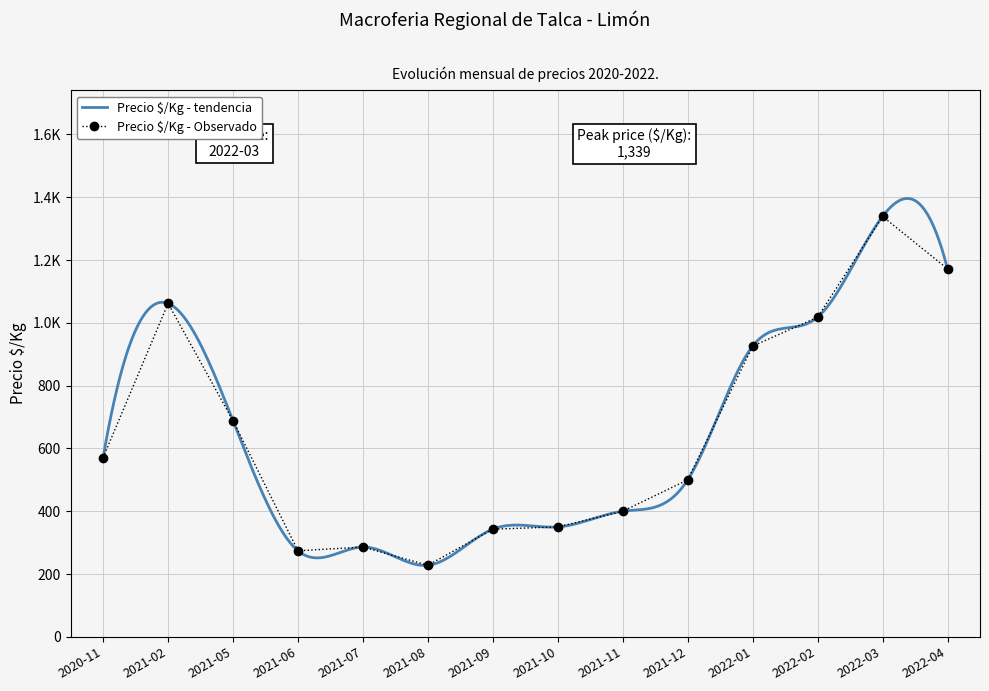

The value at 2021-07 is 374. True or false?

False